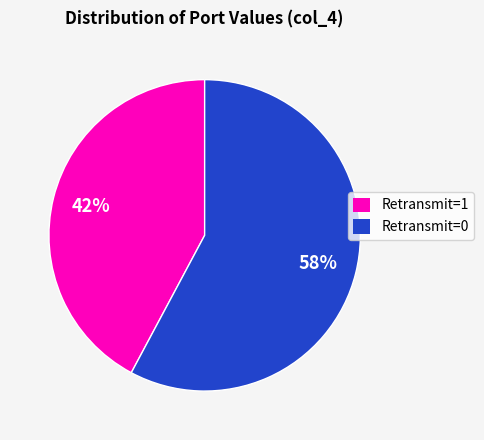

To the nearest percent, what is the difference between the largest and smallest slice percentages?

16%